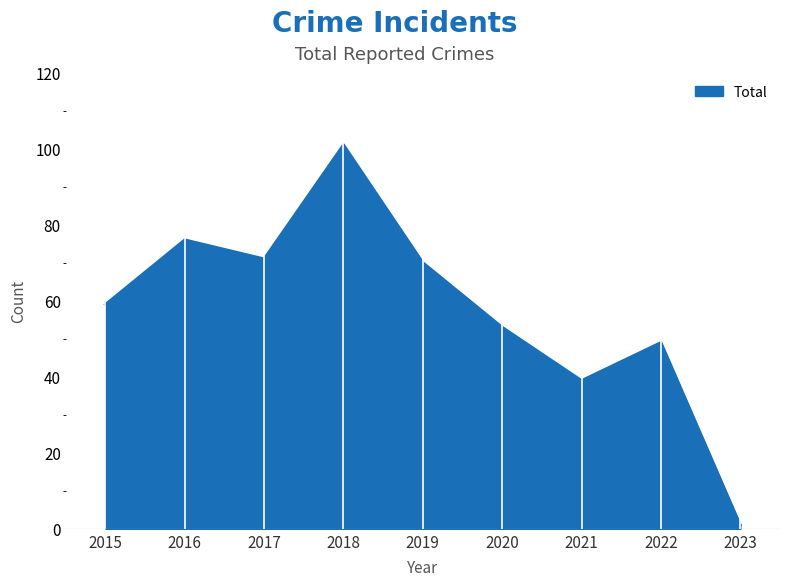

What value does the data have at 2018?

101